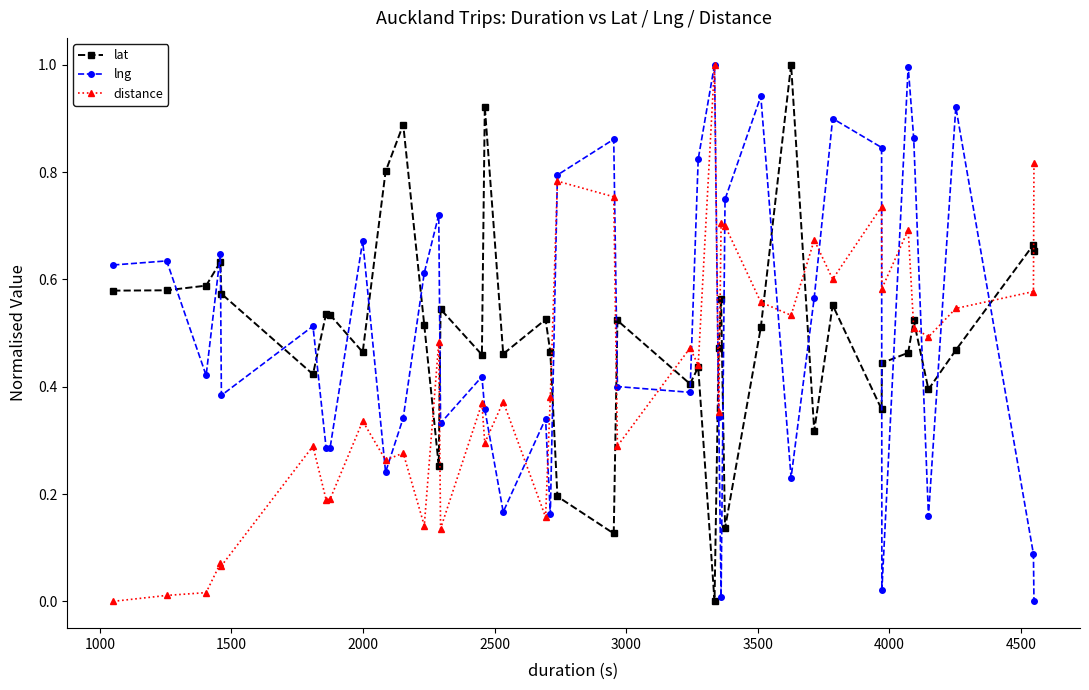

What is the greatest value displayed?

1.0